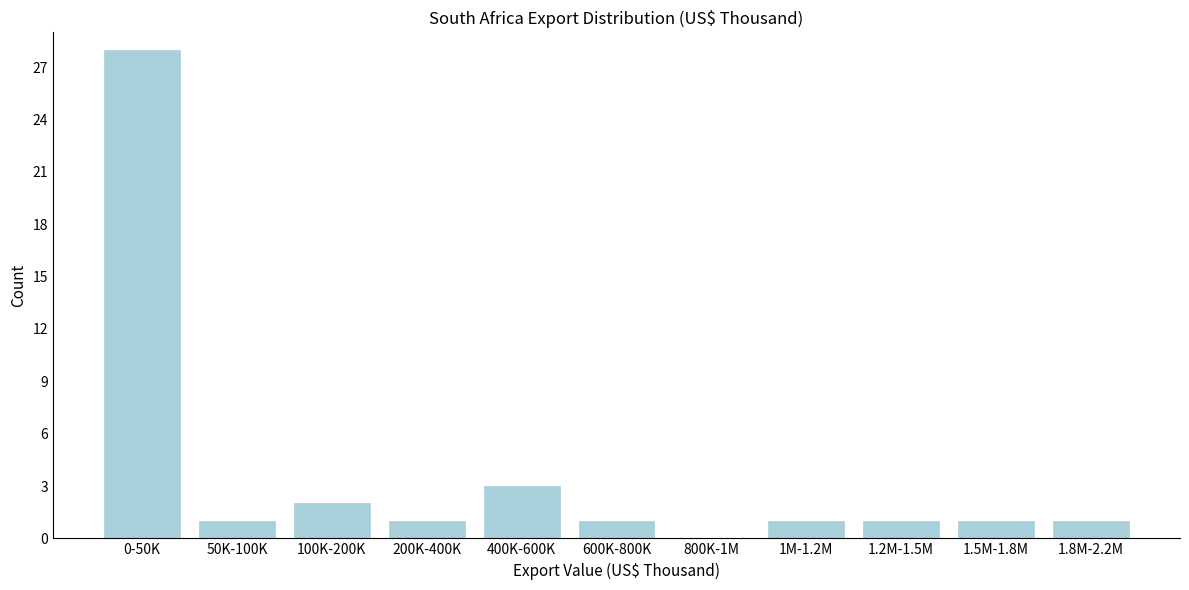

Reading left to right, transcribe all the data shown in this chart.

0-50K=28	50K-100K=1	100K-200K=2	200K-400K=1	400K-600K=3	600K-800K=1	800K-1M=0	1M-1.2M=1	1.2M-1.5M=1	1.5M-1.8M=1	1.8M-2.2M=1